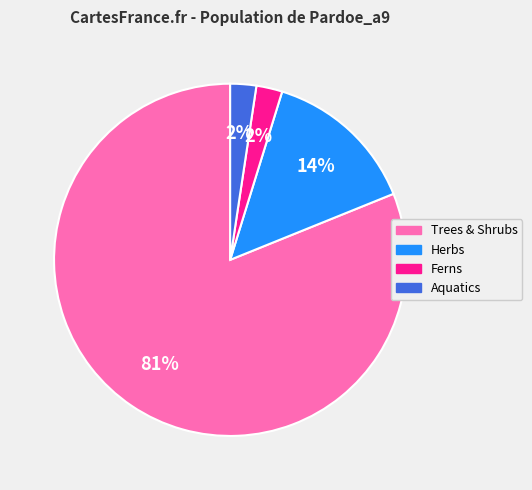

To the nearest percent, what portion does Herbs represent?

14%